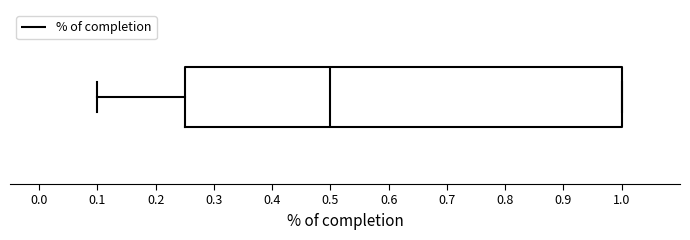

Where is the left edge of the box on the x-axis? The values are not printed on the chart, so give them approximately, as read against the axis.

0.25